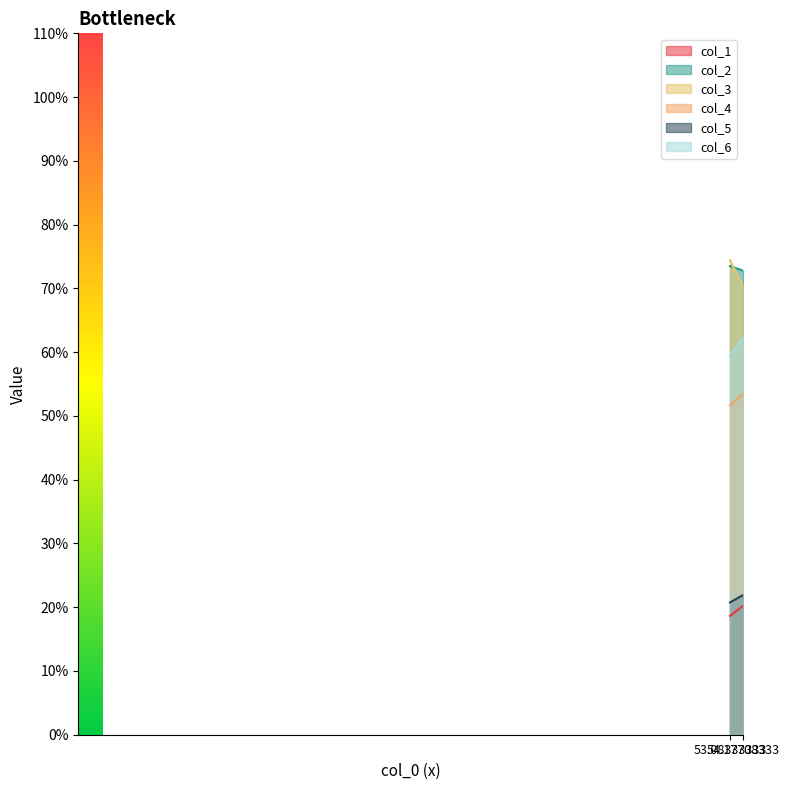

The value of col_4 at 1 is 86.8. True or false?

False